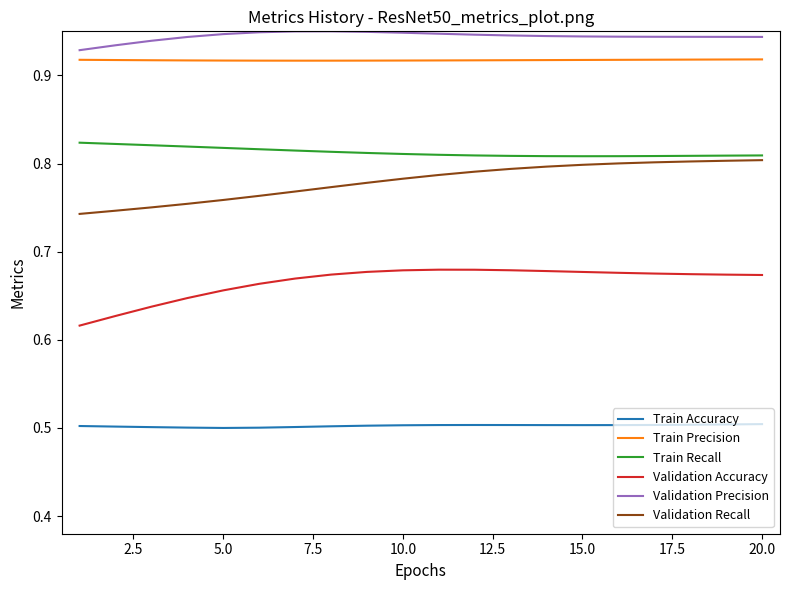

What is the difference between the maximum and minimum values in the Validation Accuracy series?

0.1